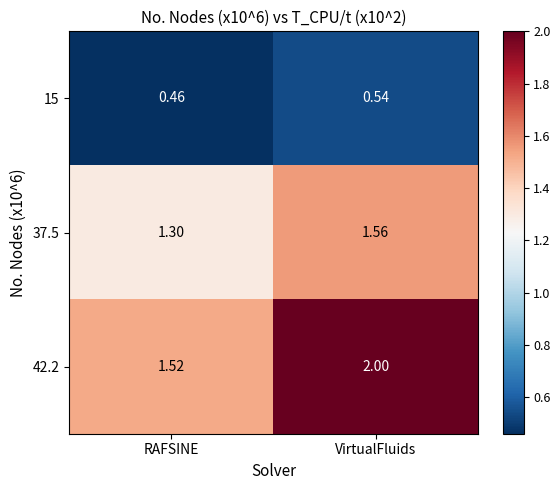

List the labels in order of 37.5 value, smallest first.

RAFSINE, VirtualFluids